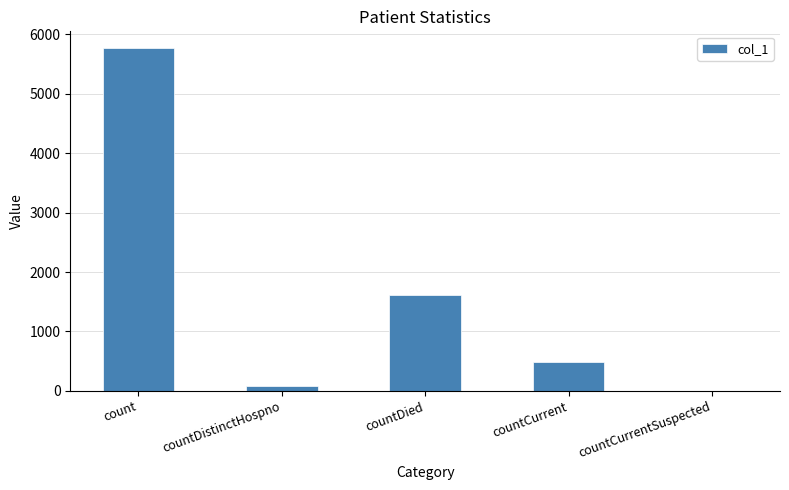

What is the greatest value displayed?

5764